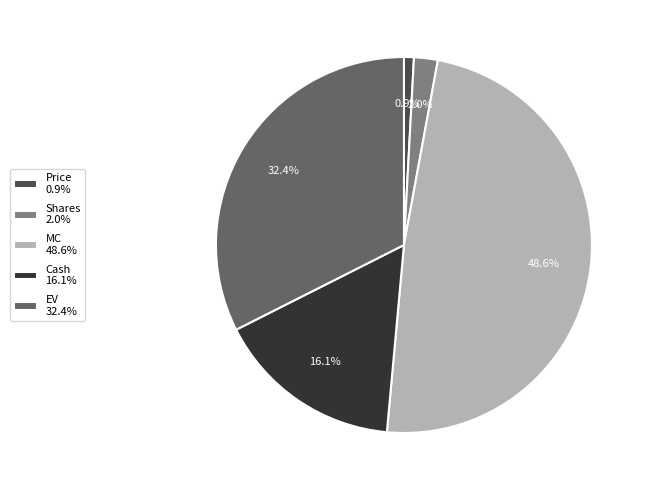

How many segments does this pie chart have?

5